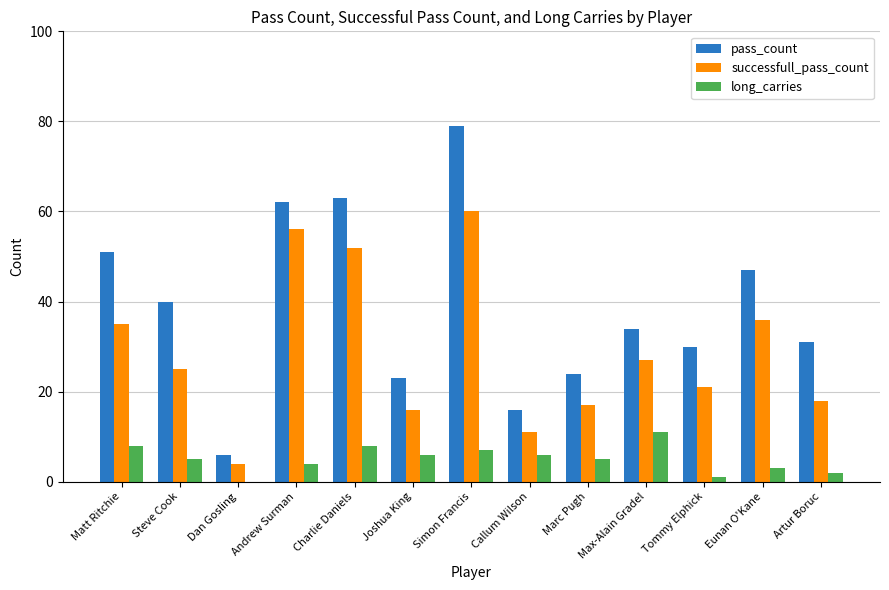

Which series has the largest range (max minus min)?

pass_count